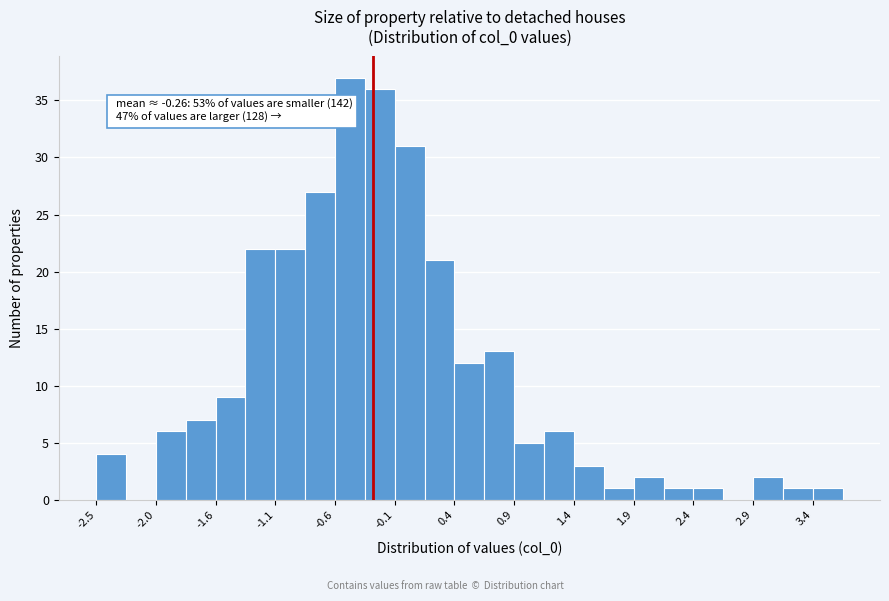

Which range on the x-axis has the tallest bar?

-0.55 to -0.30